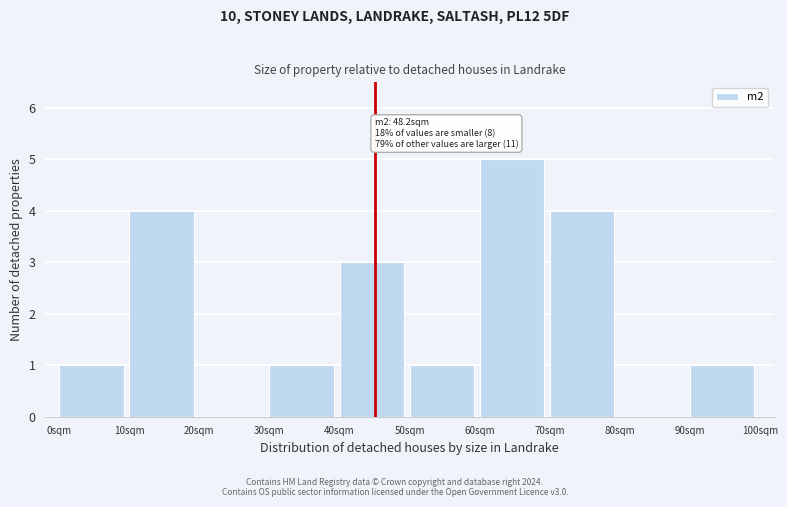

Over which range of the x-axis is the bar tallest?

60 to 70